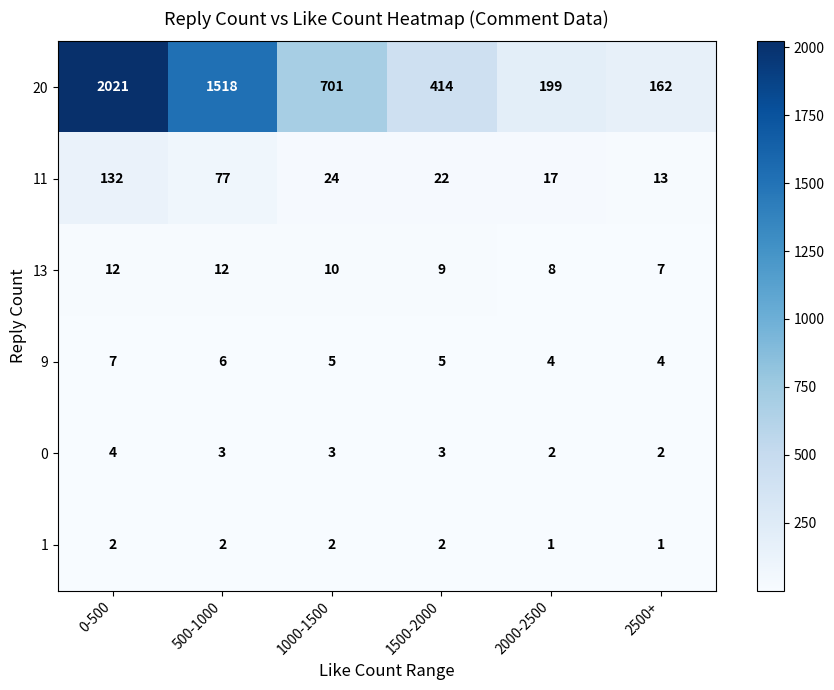

Is it true that 11 equals 13 at 2500+?

True